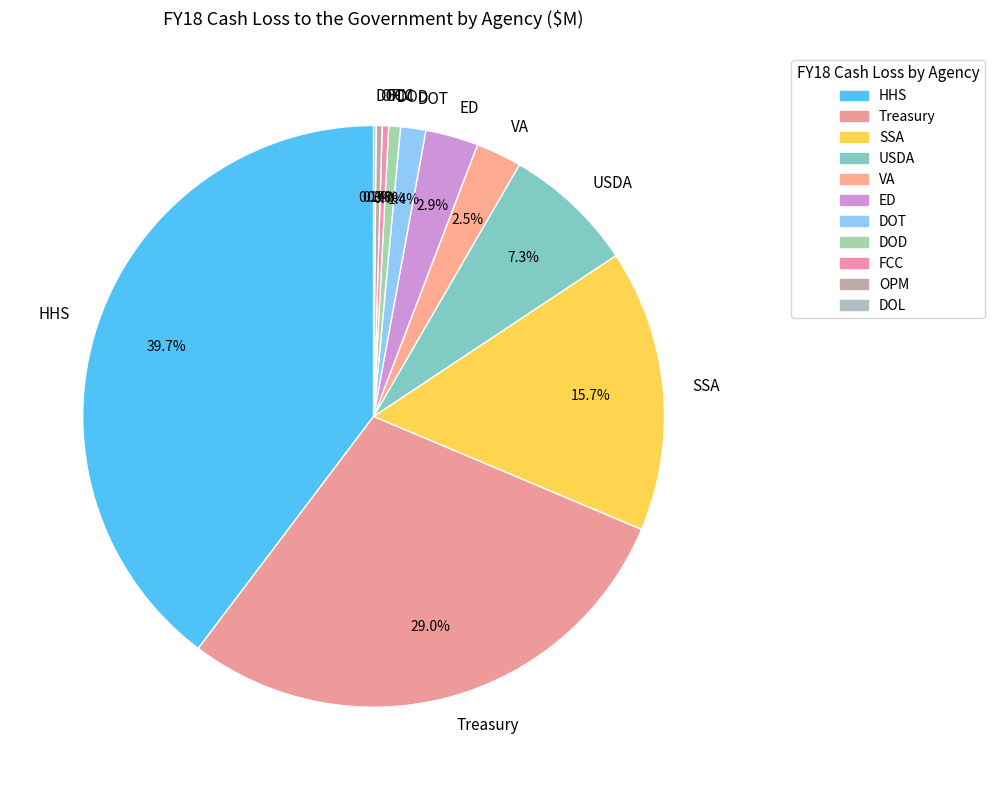

Which has a higher value, DOD or SSA?

SSA